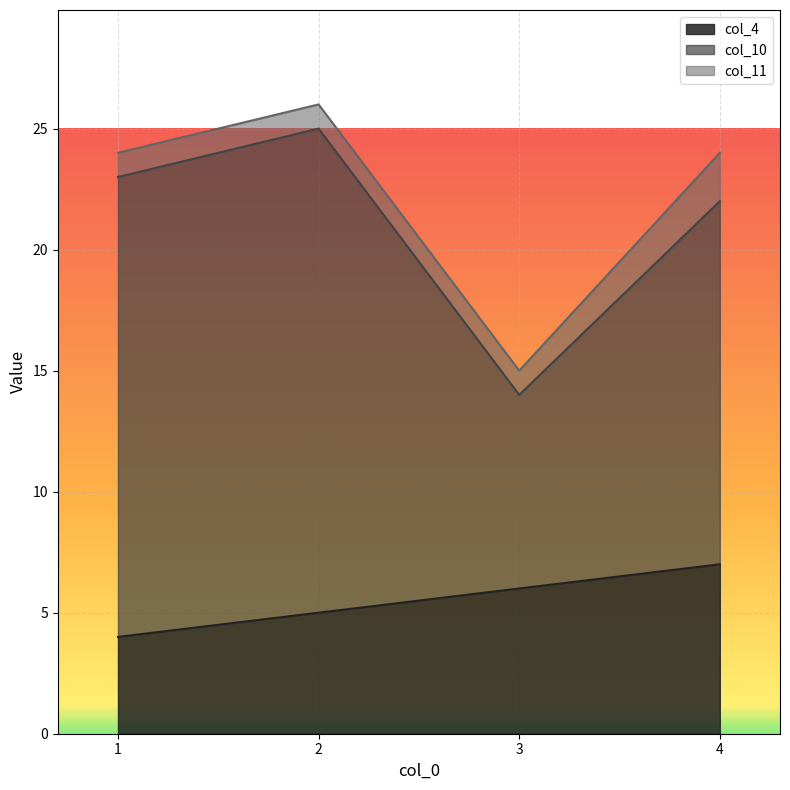

How many lines are shown in the chart?

3